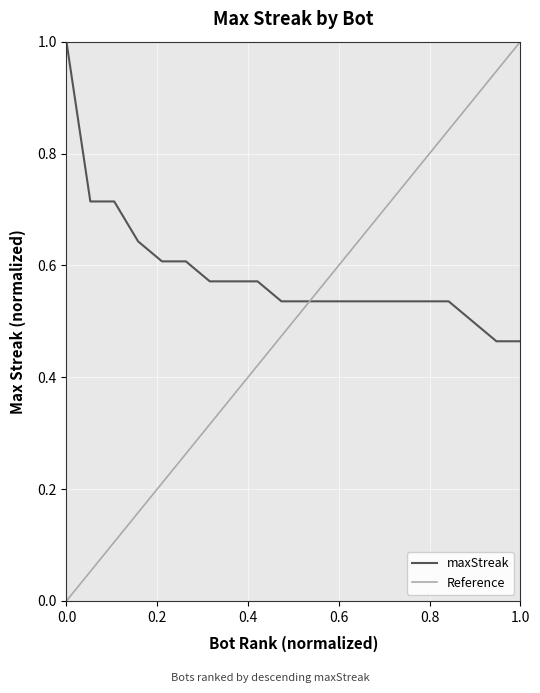

The value at 47 is 0.2. True or false?

False